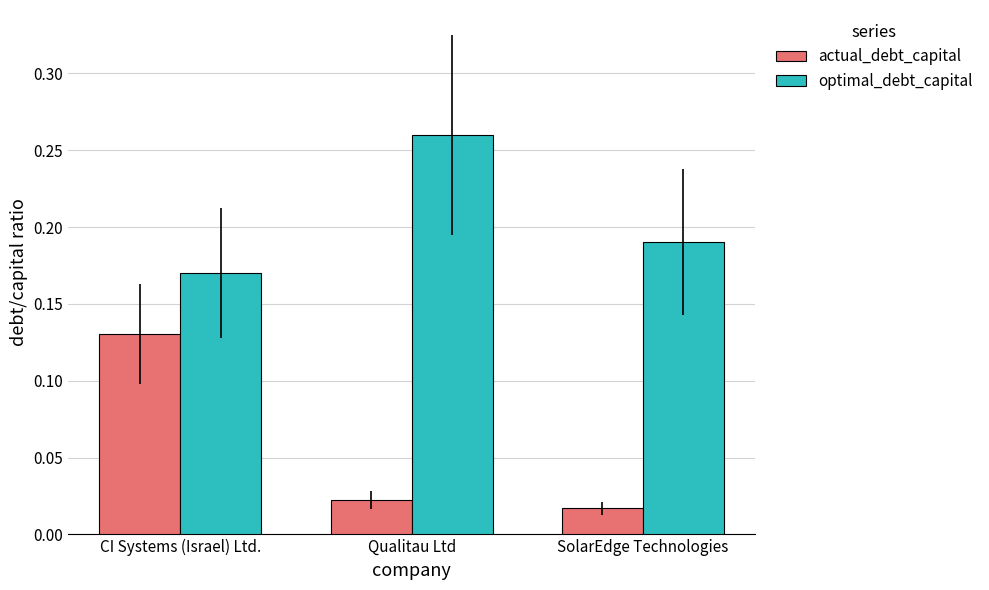

What position from the left is CI Systems (Israel) Ltd.?

1